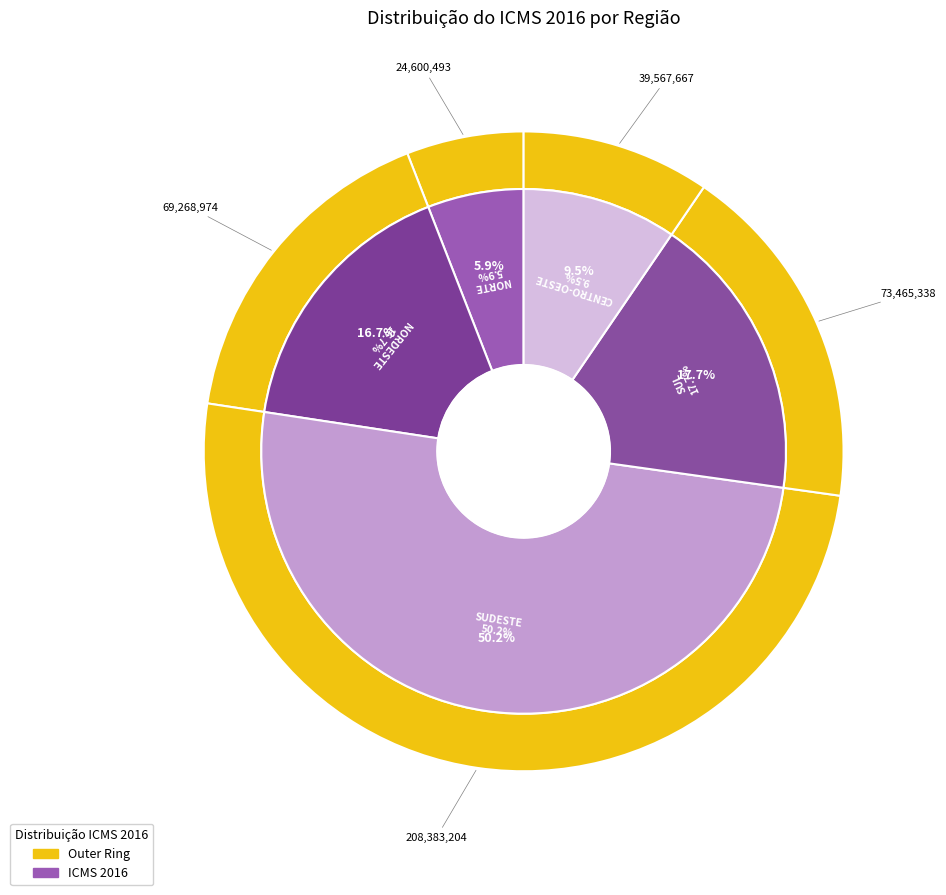

To the nearest percent, what percentage of the pie is CENTRO-OESTE?

10%